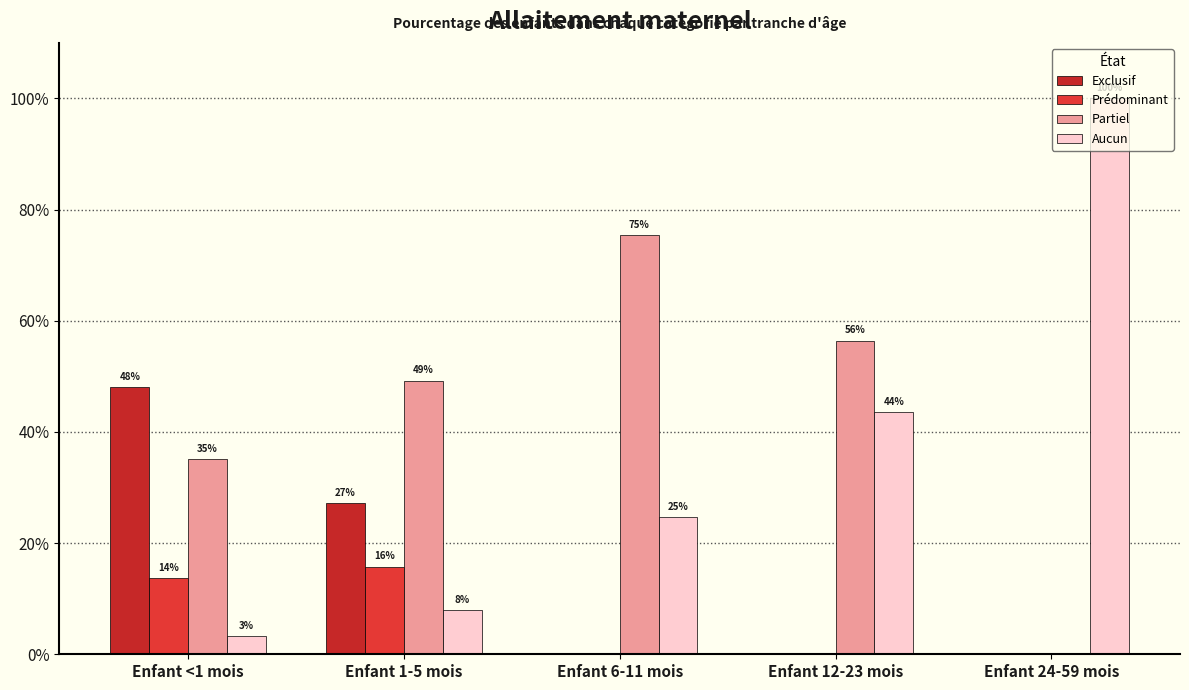

At Enfant 1-5 mois, list the series in order from smallest to largest.

Aucun, Prédominant, Exclusif, Partiel